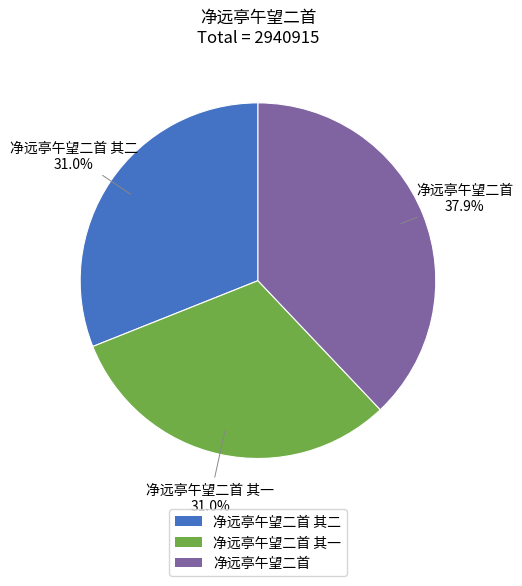

Is there a majority slice in this chart?

No